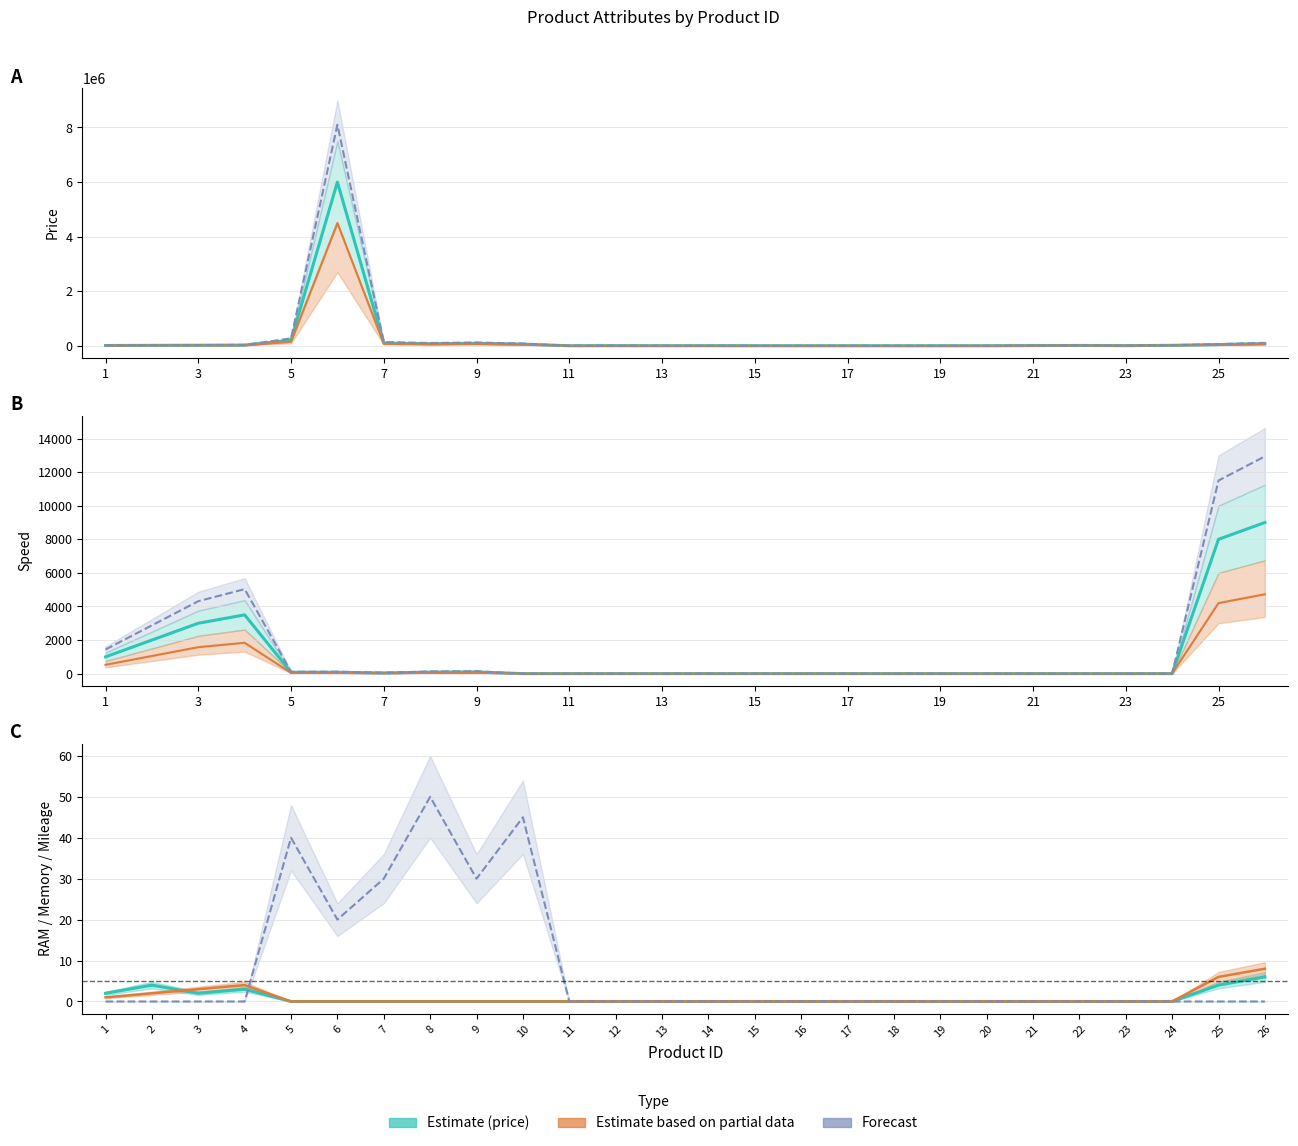

True or false: ram and price intersect in this chart.

False